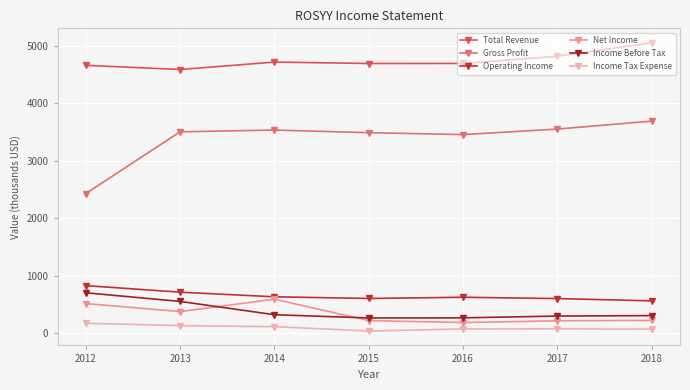

Rank the series by their maximum value, from highest to lowest.

Total Revenue, Gross Profit, Operating Income, Income Before Tax, Net Income, Income Tax Expense